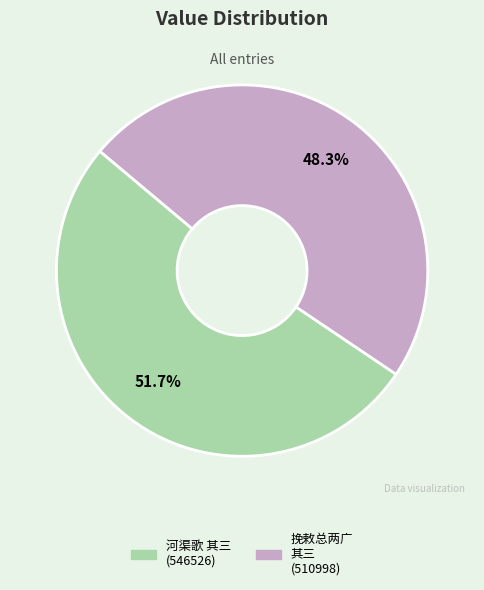

Which slice is the largest?

河渠歌 其三 (546526)